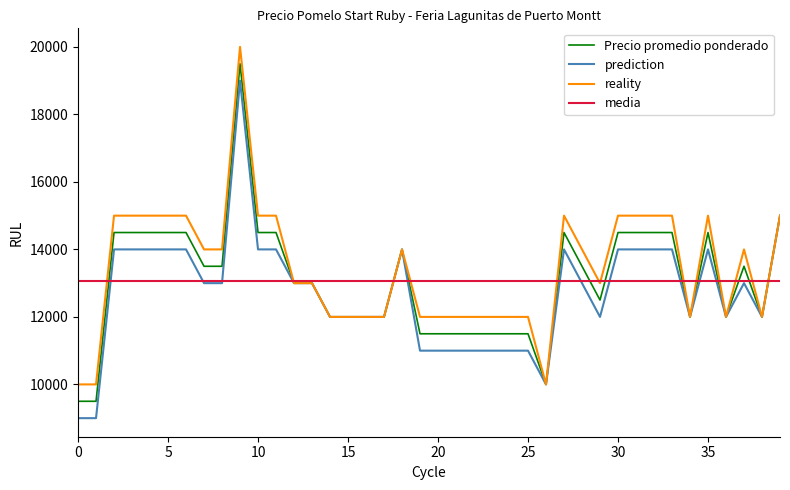

Count the Precio maximo values in the range 12000 to 15000.

36